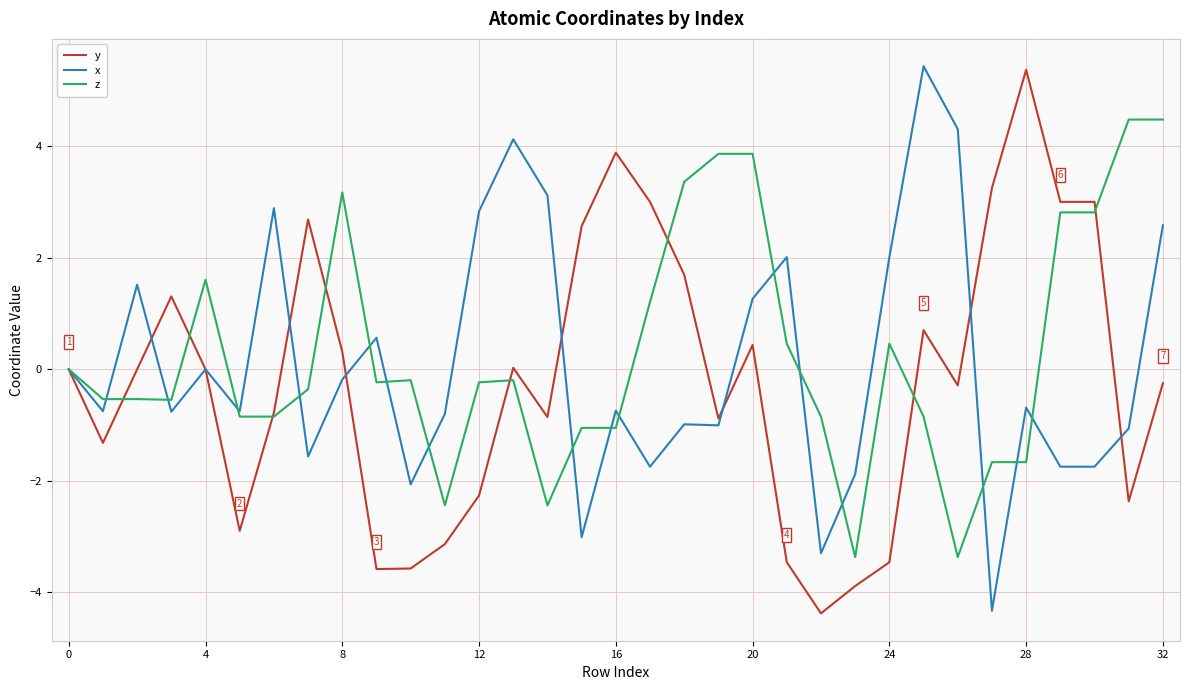

What is the highest value of the x series?

5.4